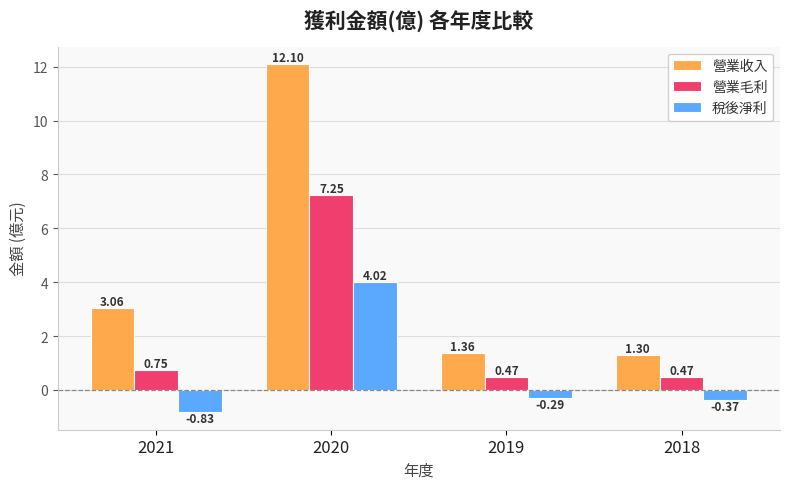

What are all the series names shown in the legend?

營業收入, 營業毛利, 稅後淨利